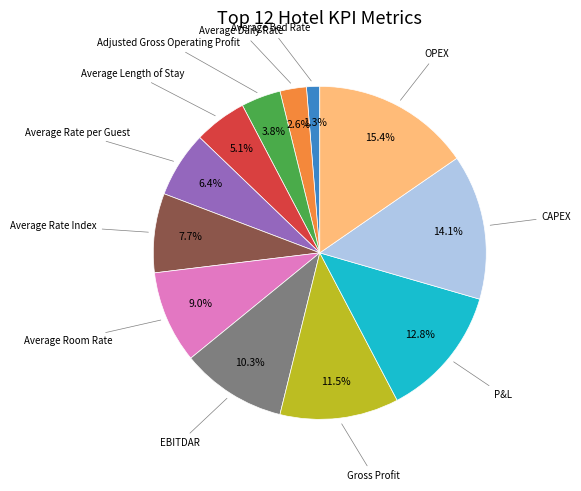

Does any single category account for the majority?

No